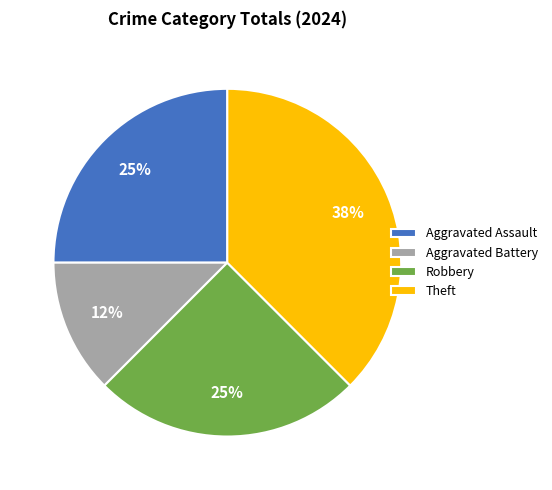

To the nearest percent, what portion does Robbery represent?

25%